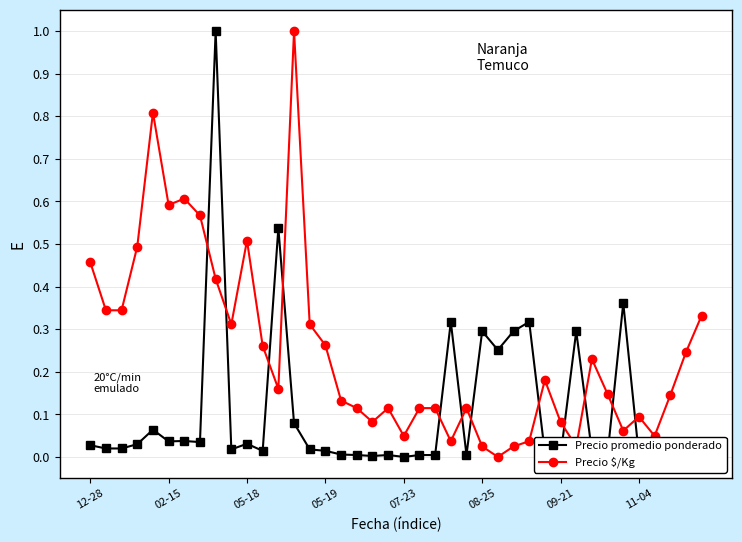

True or false: Precio $/Kg has more than 2 interior local peaks.

True